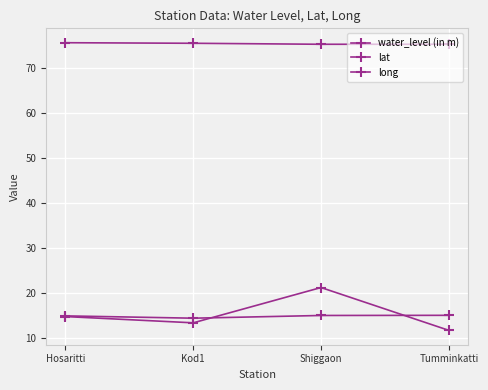

Rank the series by their maximum value, from lowest to highest.

lat, water_level (in m), long